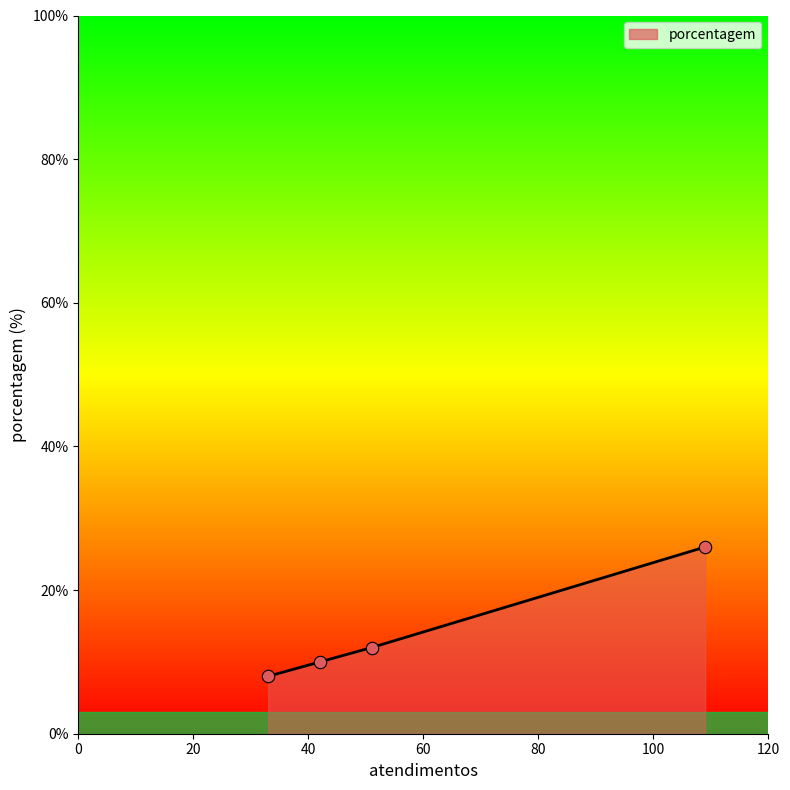

What is the sum of all values?

56